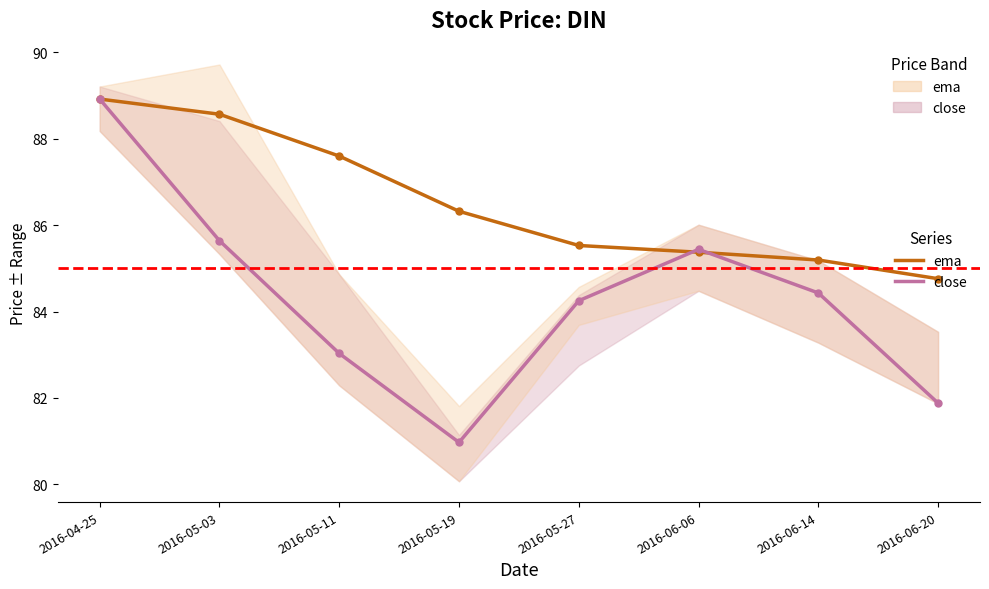

True or false: ema has a value of 85.2 at 2016-06-14.

True